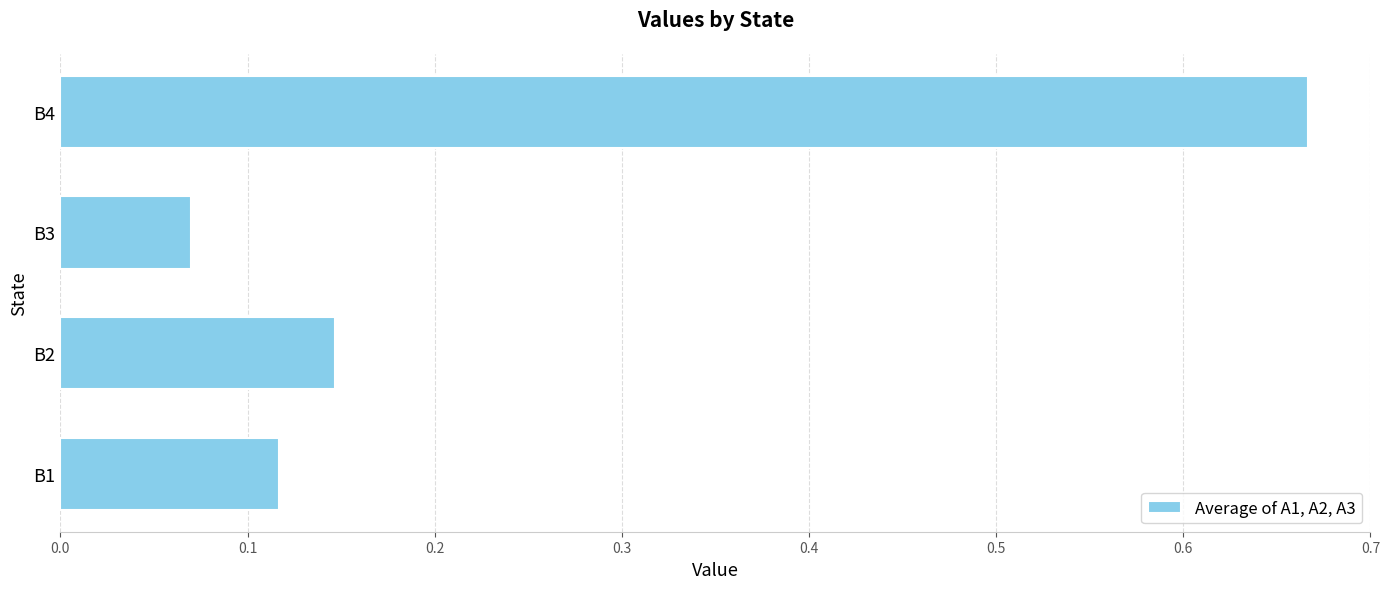

Which category has the lowest value across all series?

B3